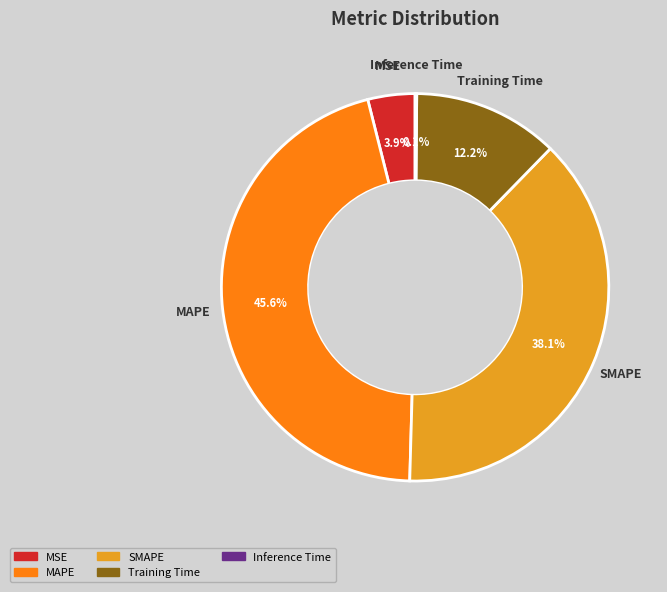

What is the largest slice in the pie chart?

MAPE